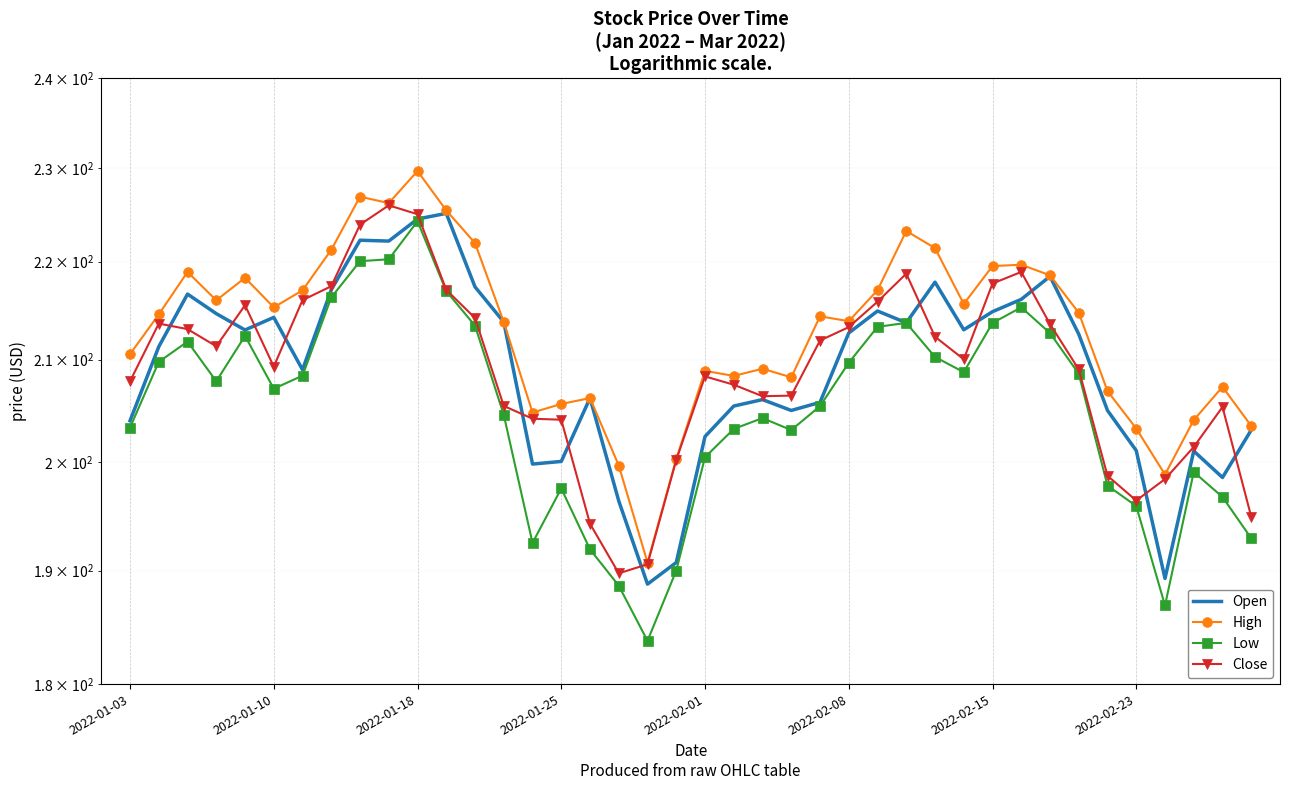

Rank the series by their maximum value, from lowest to highest.

Low, Open, Close, High